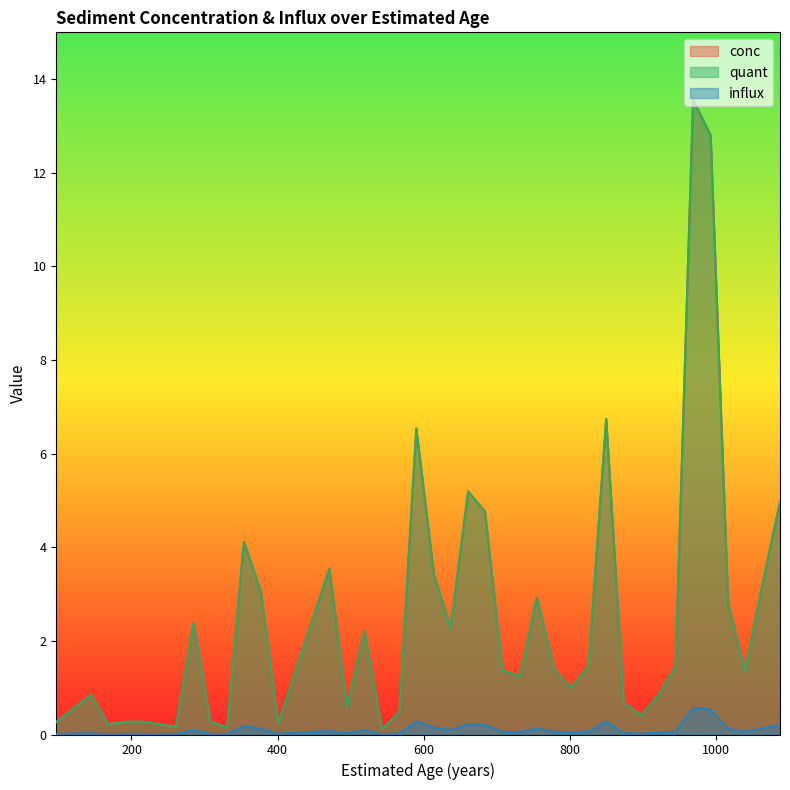

What is the value of the quant point at the 21st from the left?

2.3